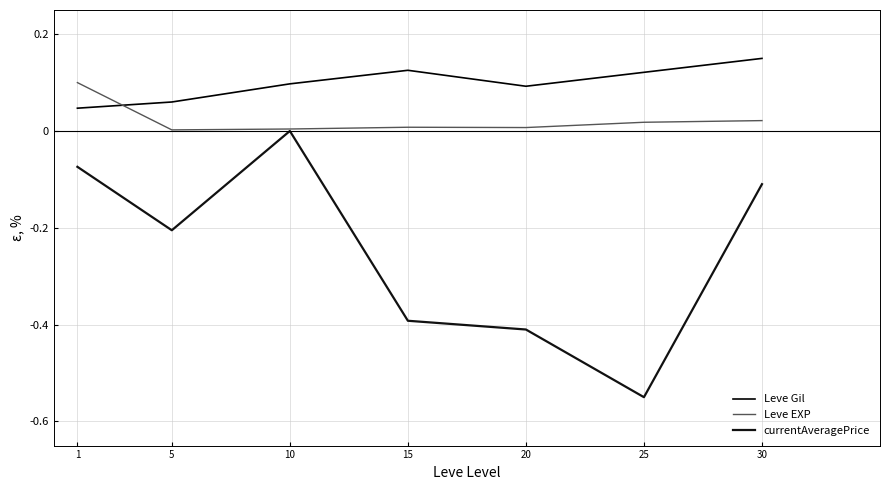

Rank the series at 30 from lowest to highest value.

currentAveragePrice, Leve EXP, Leve Gil